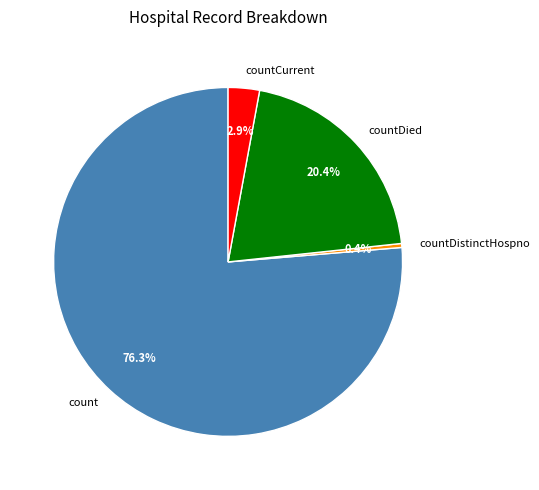

What is the total percentage of countCurrent and countDied?

23.3%